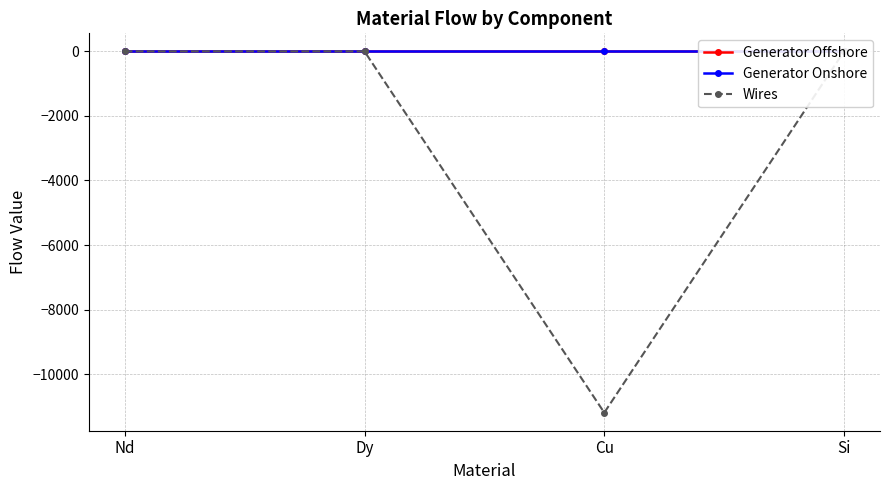

Rank the categories by Wires value from lowest to highest.

Cu, Nd, Dy, Si